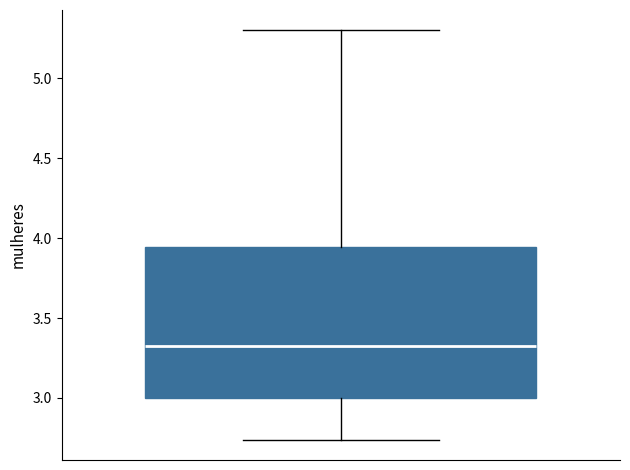

Read this box plot against the y-axis: the position of the median line, the range covered by the box, and the ends of both whiskers. The values are not printed on the chart, so give them approximately, as read against the axis.

median 3.35, box 3.00 to 3.95, whiskers 2.75 to 5.30